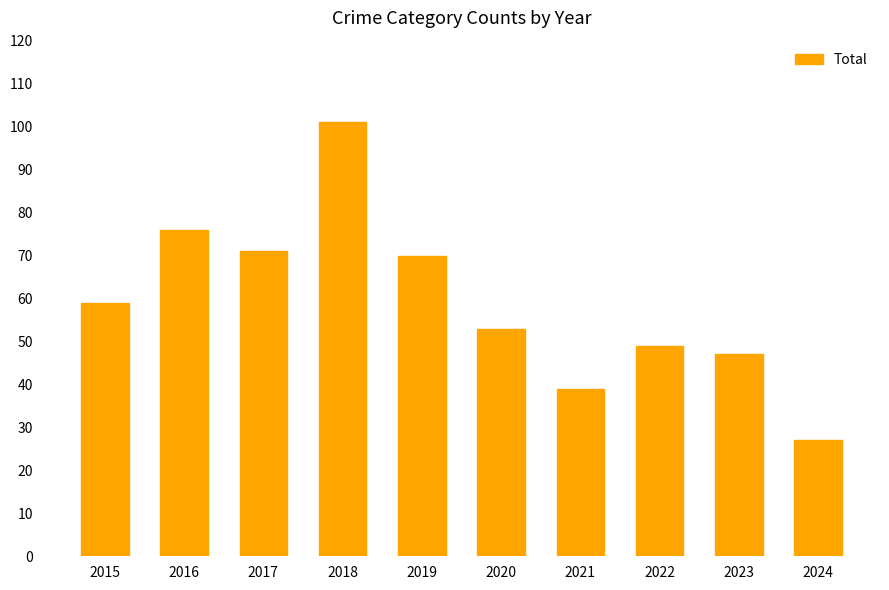

Reading right to left, transcribe all the data shown in this chart.

27	47	49	39	53	70	101	71	76	59